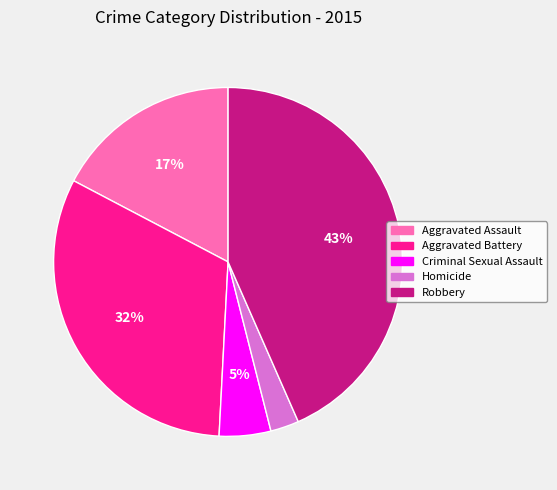

What percentage is the Aggravated Assault slice, to the nearest percent?

17%